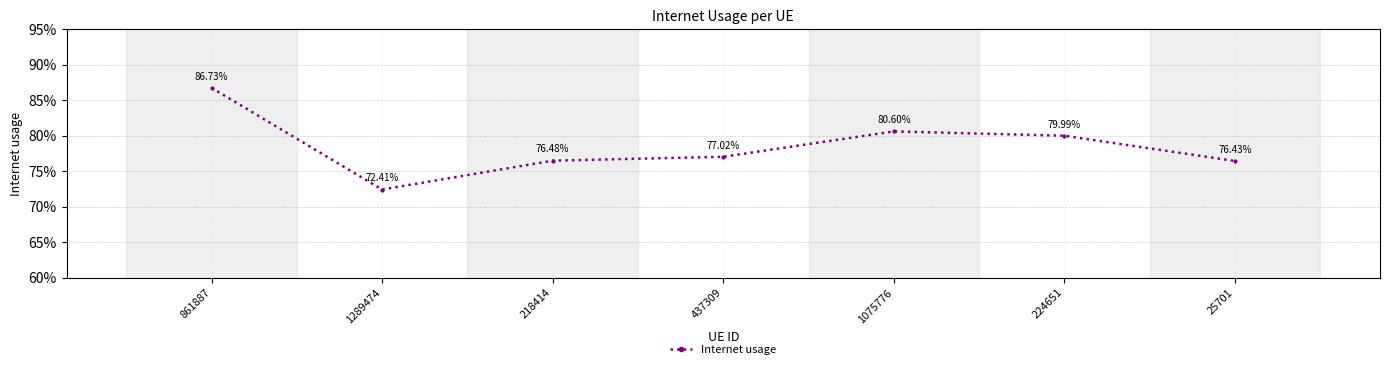

Is this an area chart (filled region under the line)?

No